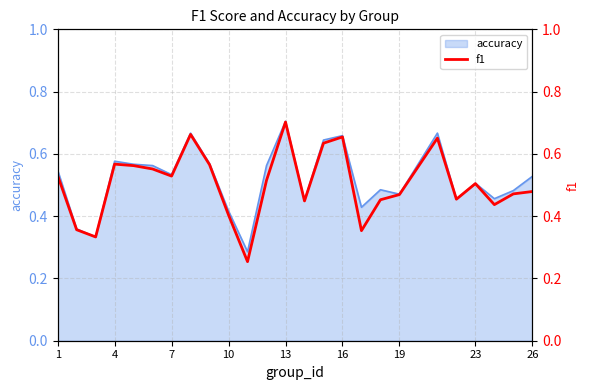

At which label does accuracy reach its peak?

13